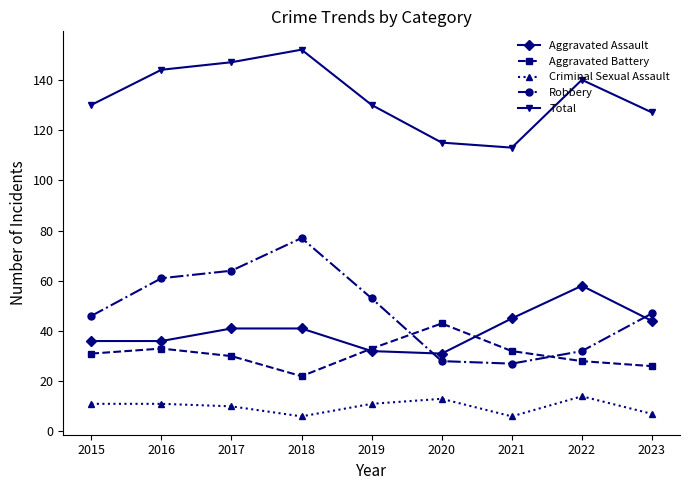

Which series has the largest range (max minus min)?

Robbery